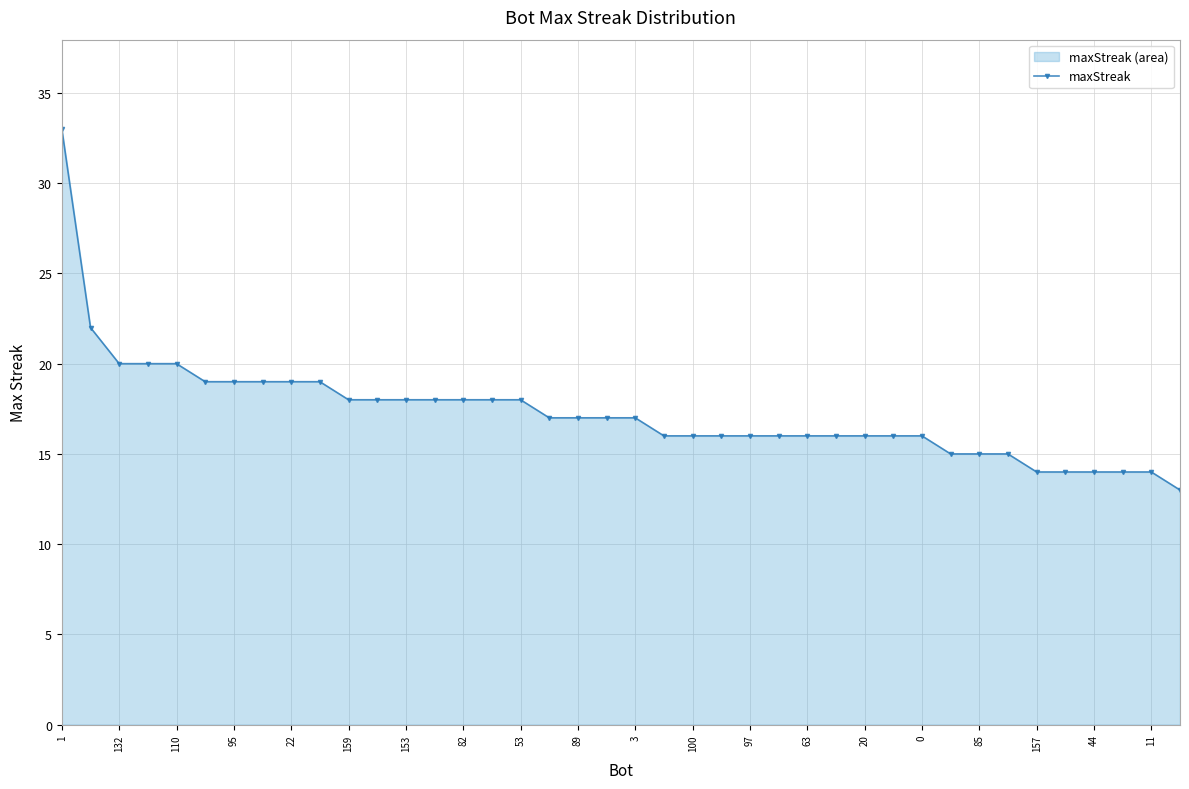

Is it true that the value at 0 is 7?

False